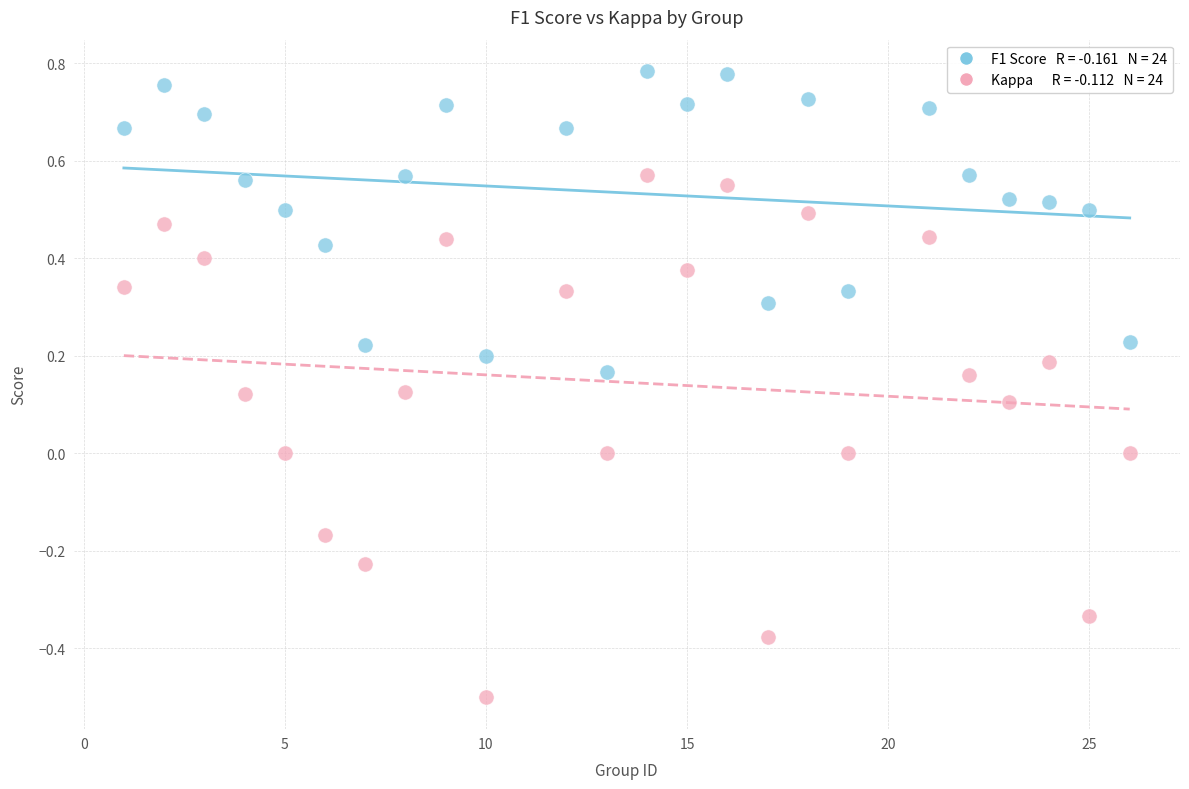

Across all data points, what is the range of X values (max minus min)?

25.0